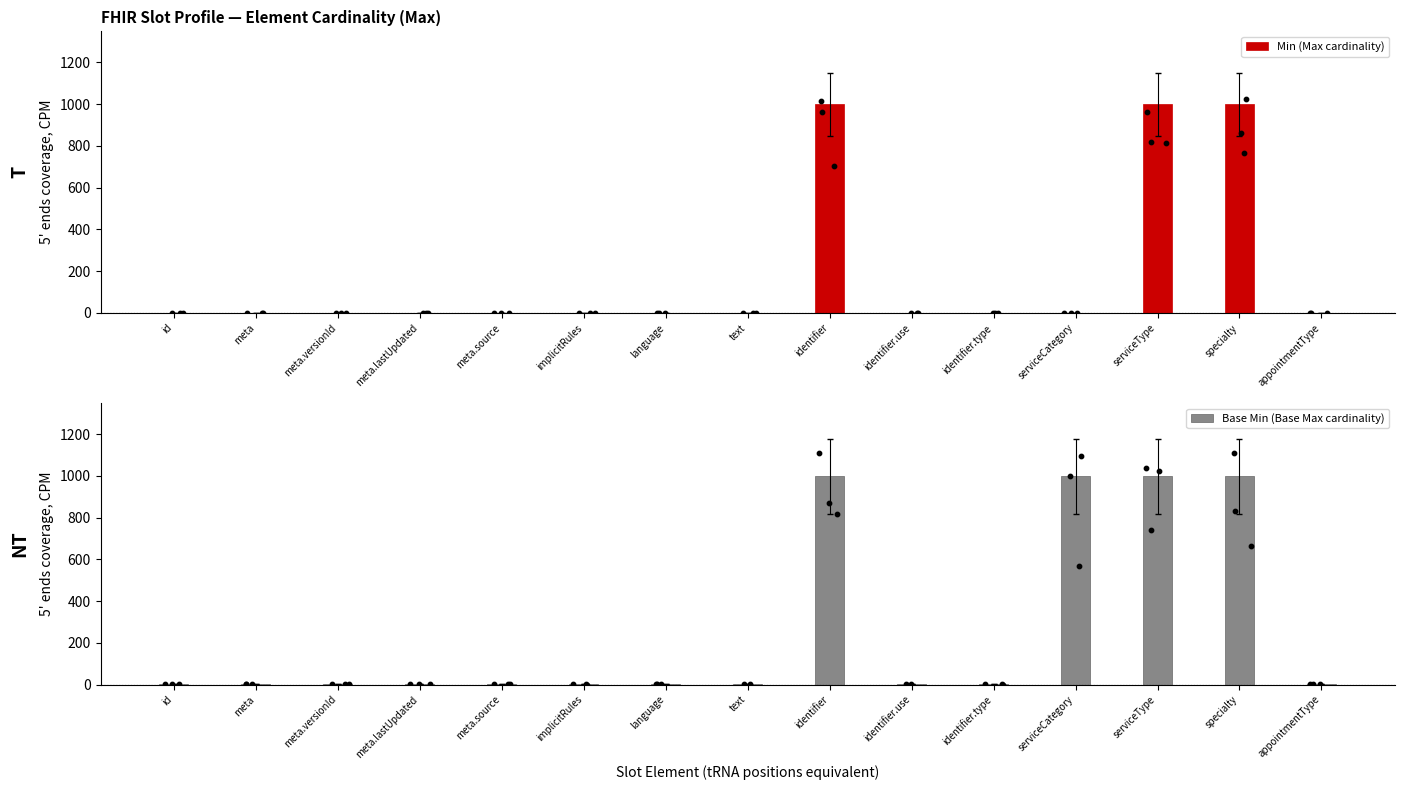

Which series has the largest total across all categories?

Base Min (Base Max cardinality)